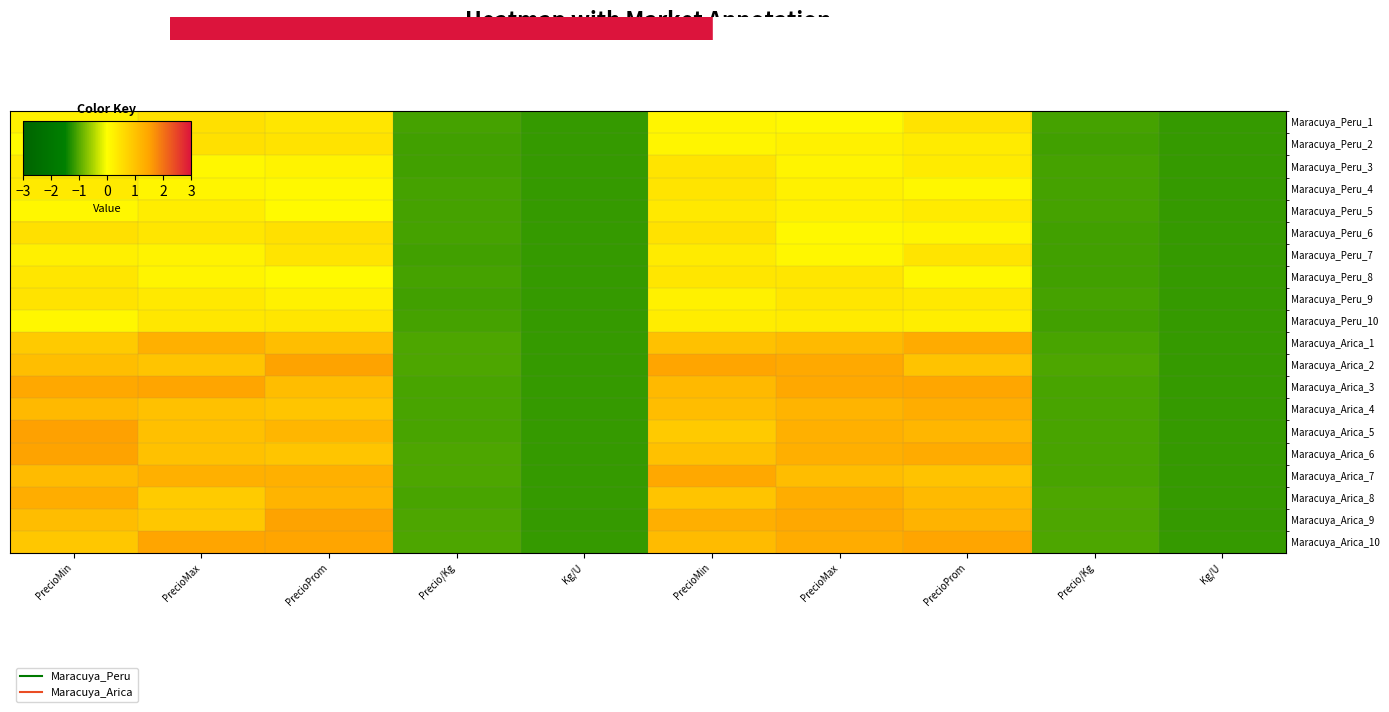

How many distinct data groups are displayed?

20